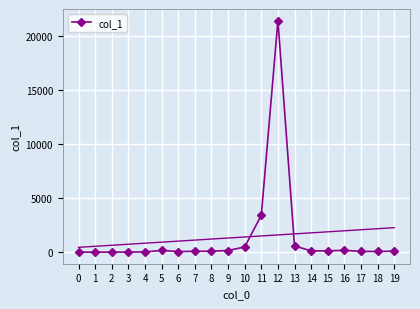

What is the difference between the maximum and minimum values?

21453